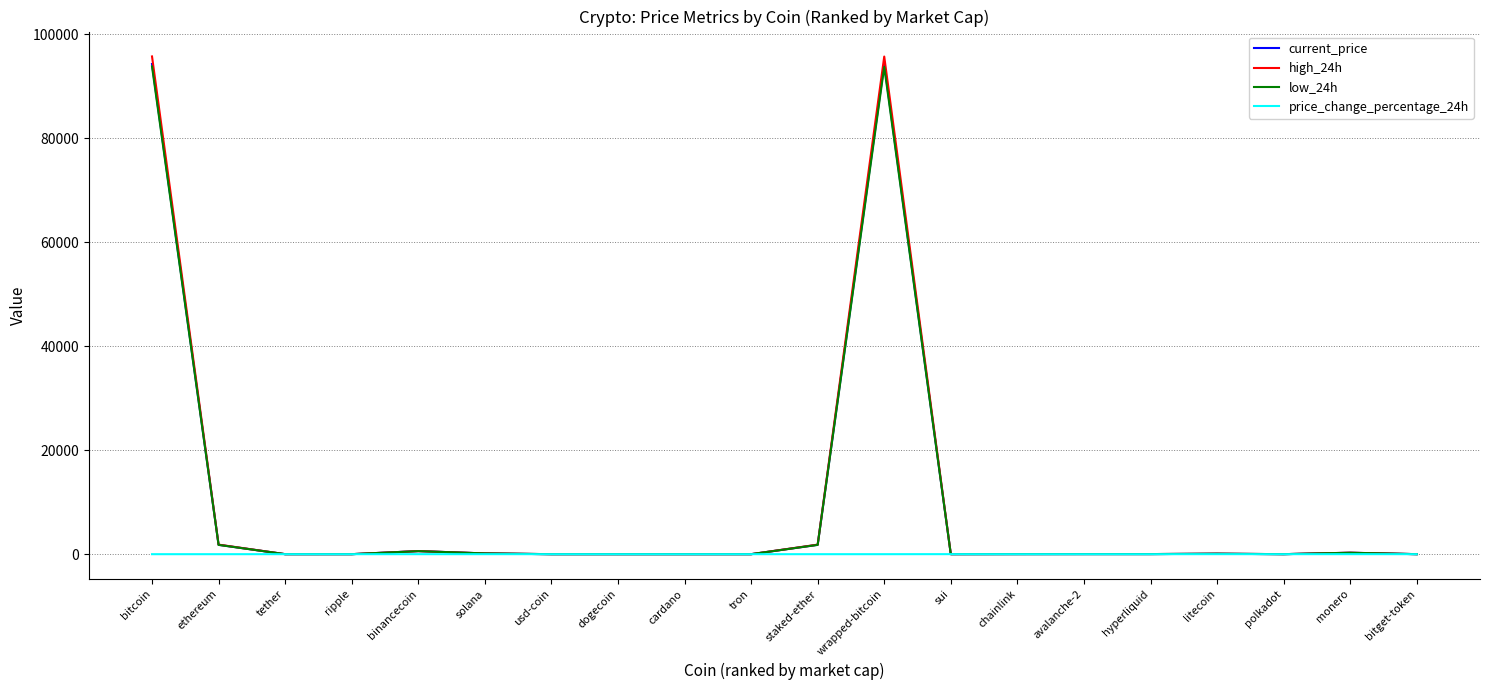

What is the sum of all price_change_percentage_24h values?

-14.3